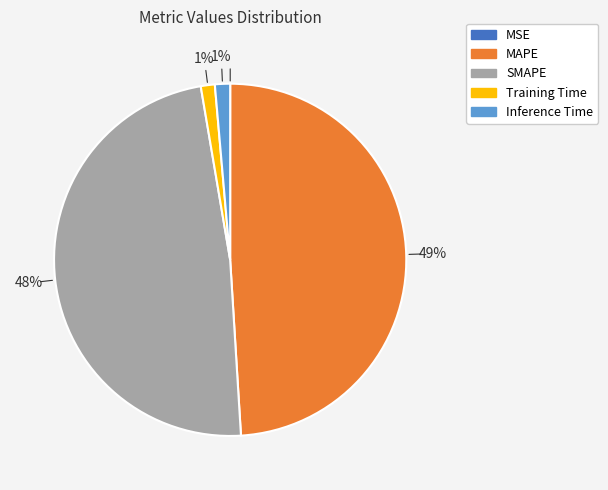

To the nearest percent, what is the difference between the largest and smallest slice percentages?

49%